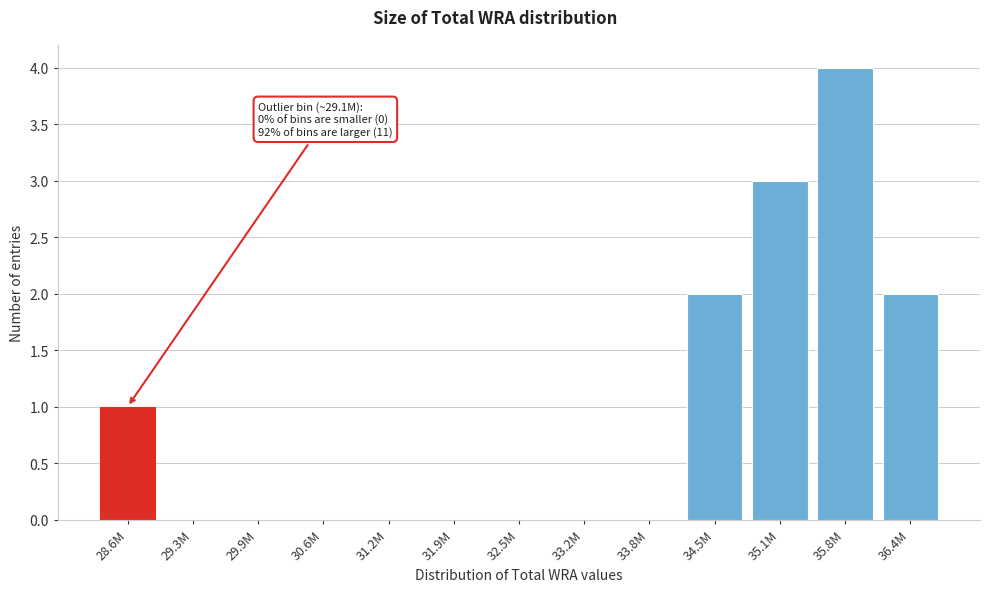

Reading left to right, extract all data points from this chart.

28.6M=1	29.3M=0	29.9M=0	30.6M=0	31.2M=0	31.9M=0	32.5M=0	33.2M=0	33.8M=0	34.5M=2	35.1M=3	35.8M=4	36.4M=2